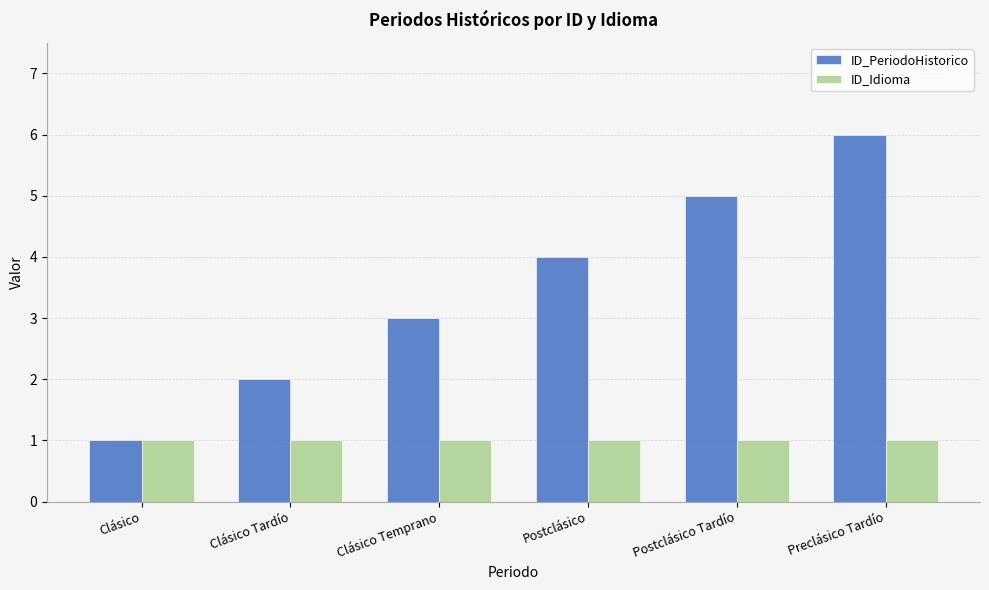

What is the minimum value for ID_Idioma?

1